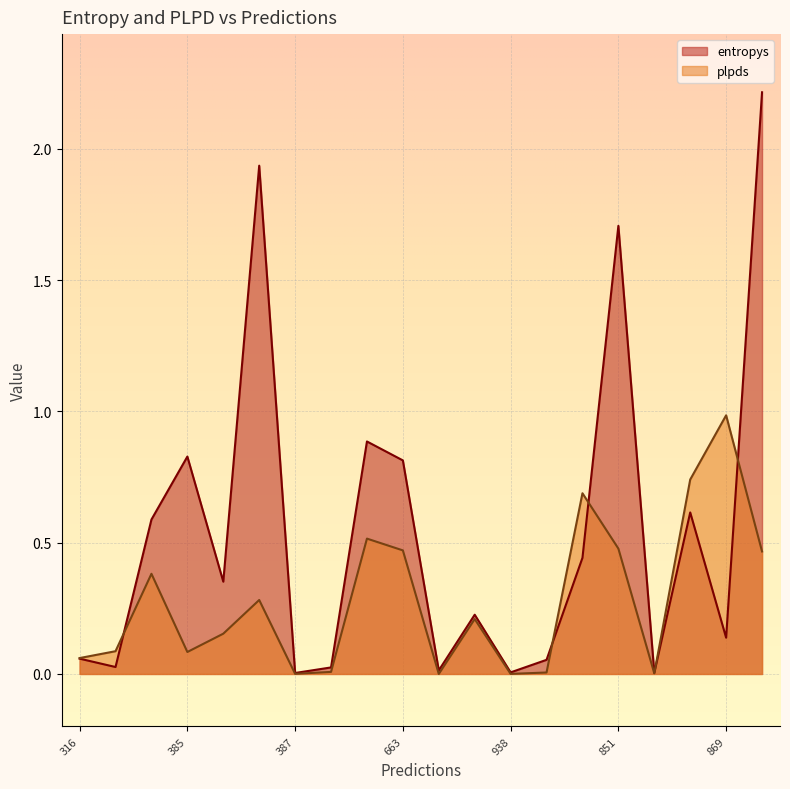

How many interior local peaks does the entropys series have?

6